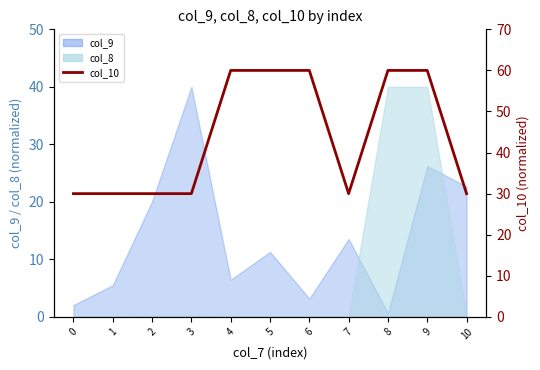

Where is the first local minimum?

7